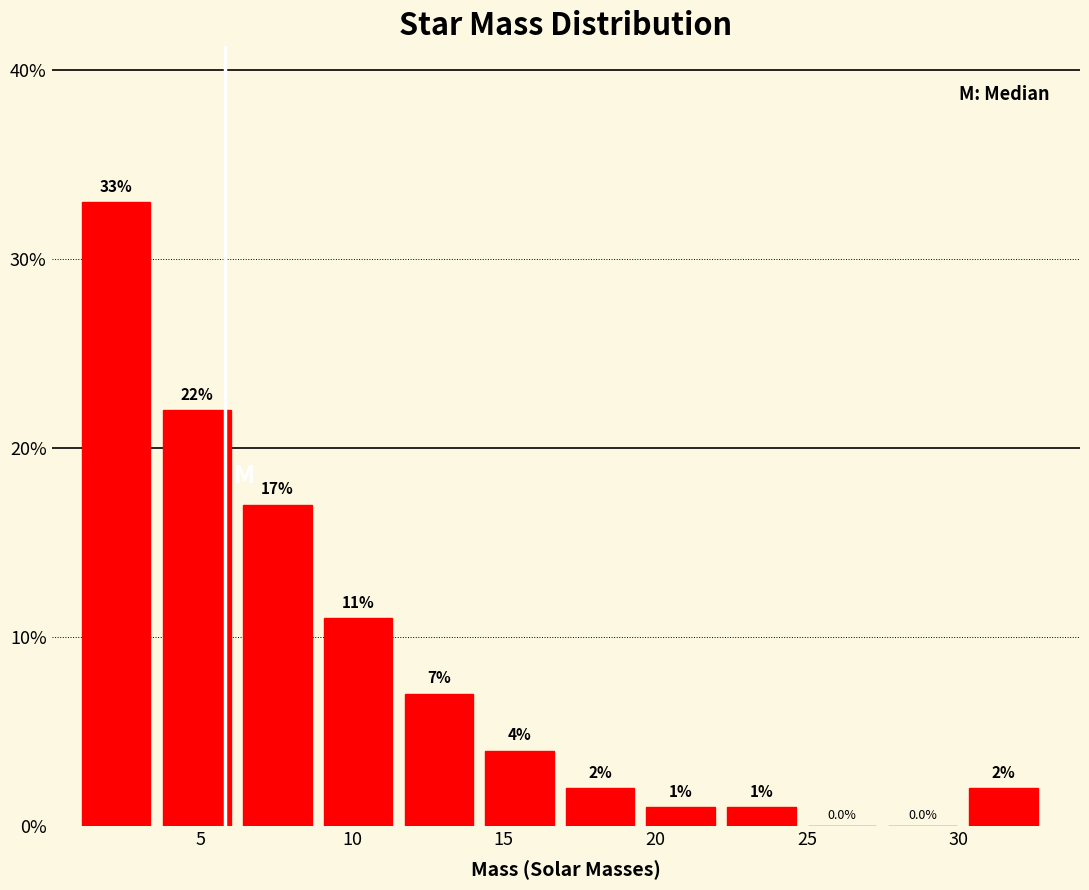

Reading left to right, transcribe this chart: for each bar, give the range it covers on the x-axis and its height. The bar edges are not printed on the chart, so give them approximately, as read against the axis.

1.0 to 4.0: 33.0
4.0 to 6.5: 22.0
6.5 to 9.0: 17.0
9.0 to 11.5: 11.0
11.5 to 14.5: 7.0
14.5 to 17.0: 4.0
17.0 to 19.5: 2.0
19.5 to 22.5: 1.0
22.5 to 25.0: 1.0
25.0 to 27.5: 0.0
27.5 to 30.5: 0.0
30.5 to 33.0: 2.0